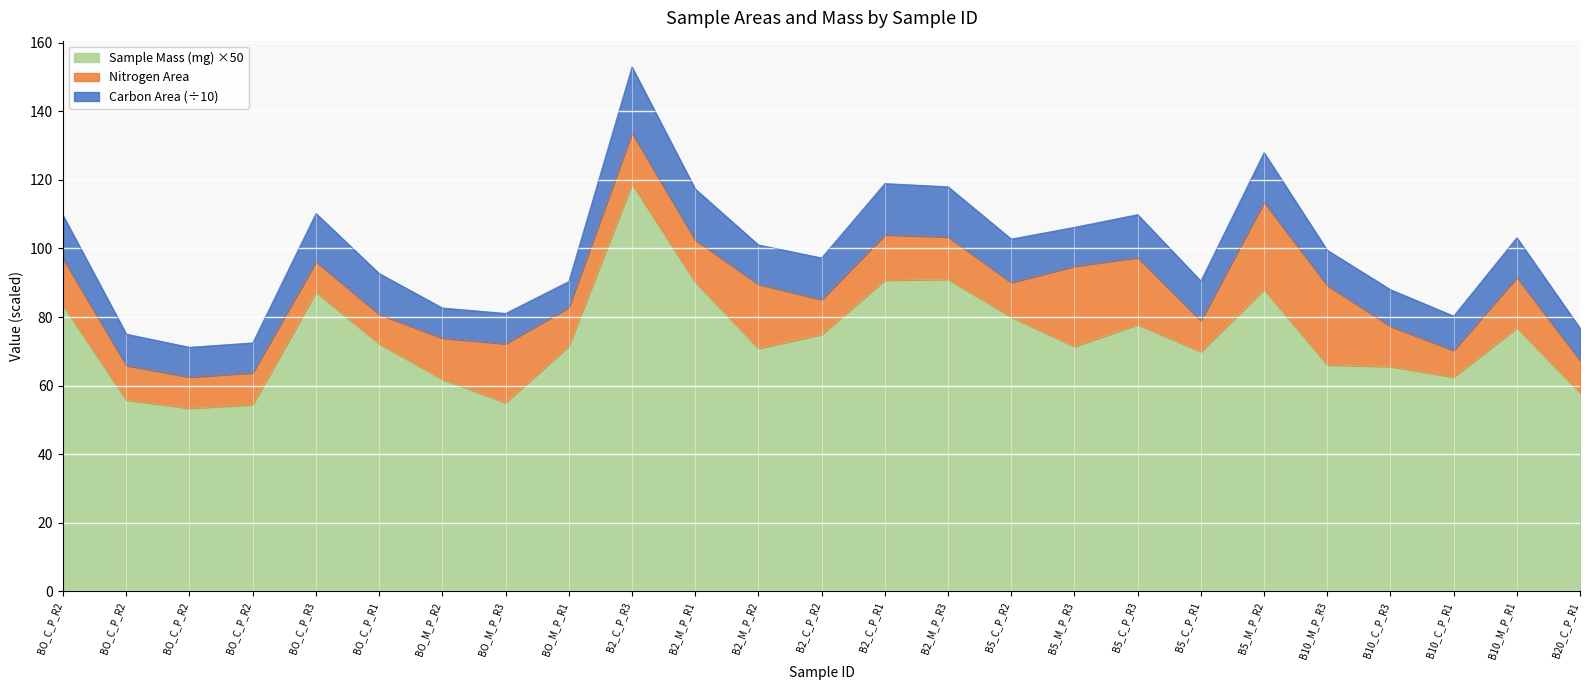

Which category has the highest value in the Sample Mass (mg) series?

B2_C_P_R3